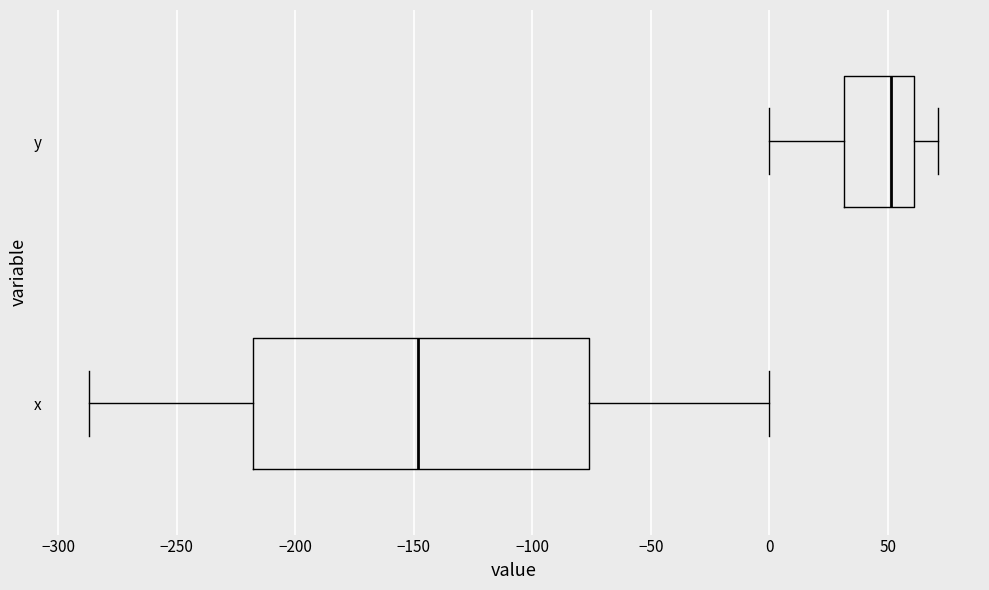

Reading bottom to top, read every box against the x-axis: the position of its median line, the range the box covers, and the ends of its whiskers. The values are not printed on the chart, so give them approximately, as read against the axis.

x: median -150, box -220 to -75, whiskers -285 to 0
y: median 50, box 30 to 60, whiskers 0 to 70